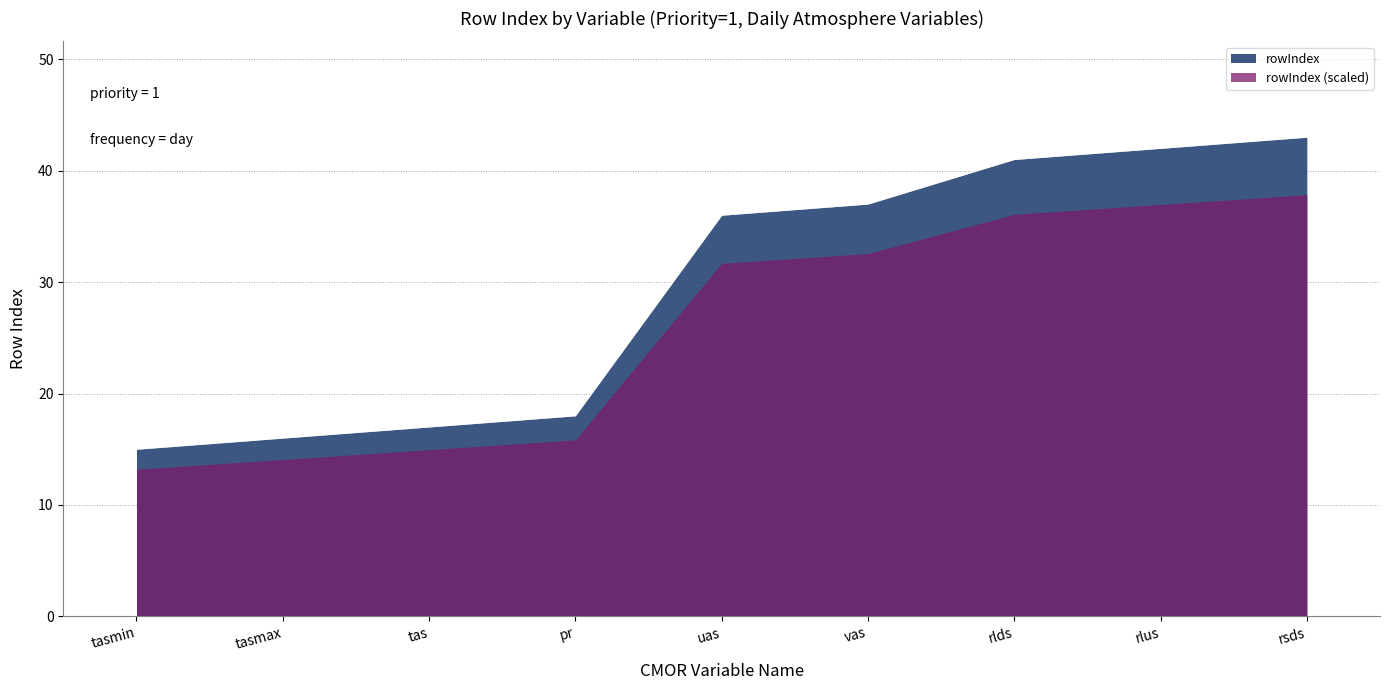

The chart shows a value of 15 at rlds. True or false?

False